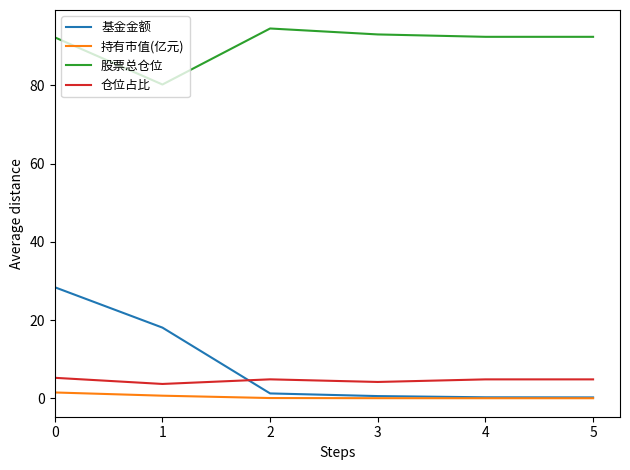

Which label corresponds to the largest value in the chart?

2